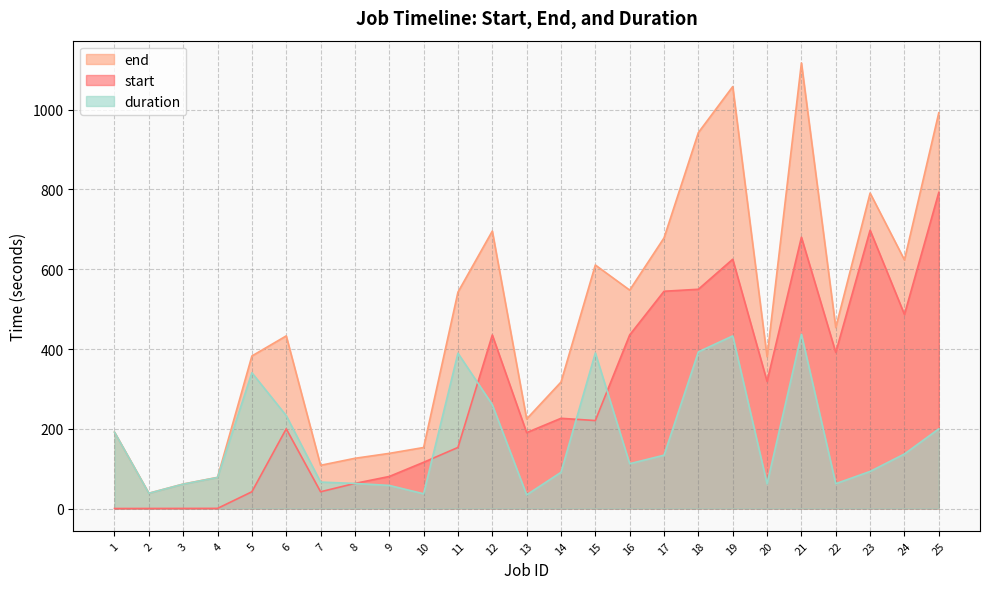

What are all the series names shown in the legend?

end, start, duration